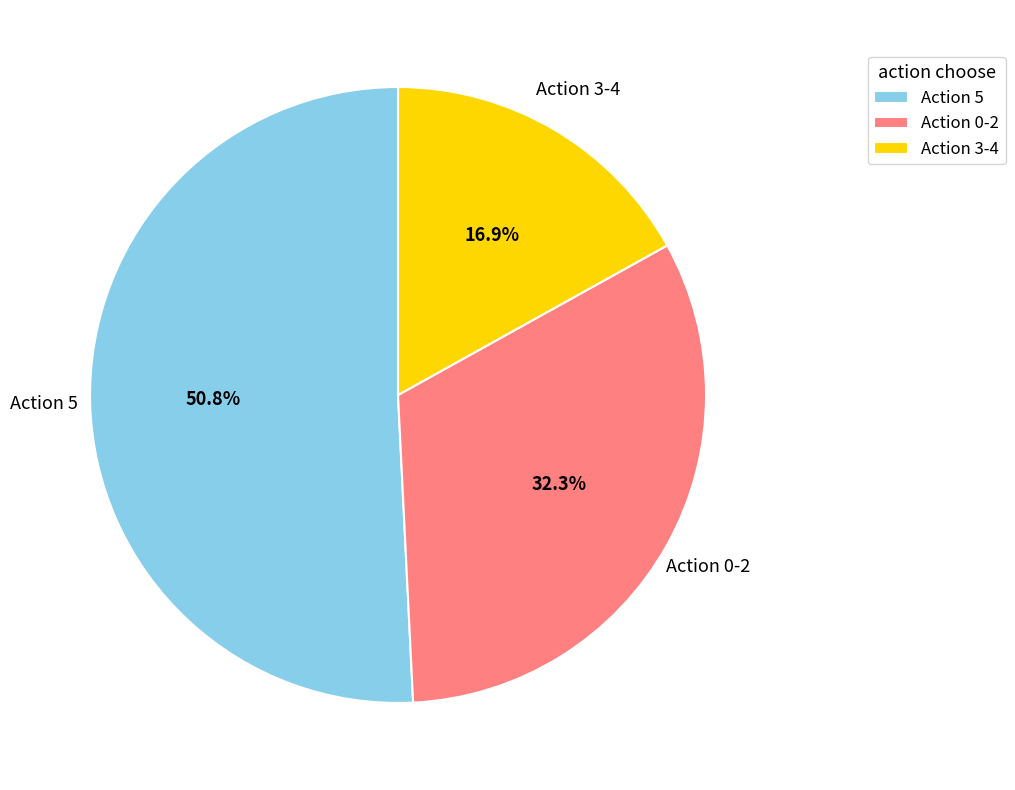

Between Action 3-4 and Action 5, which is larger?

Action 5